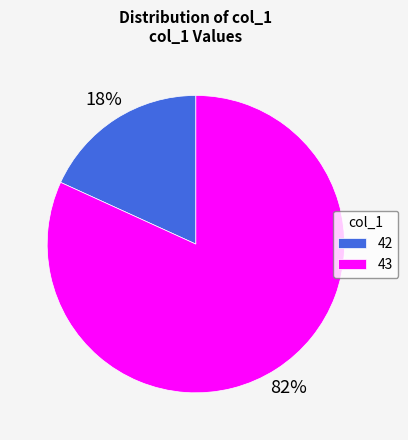

Which category accounts for the majority?

43